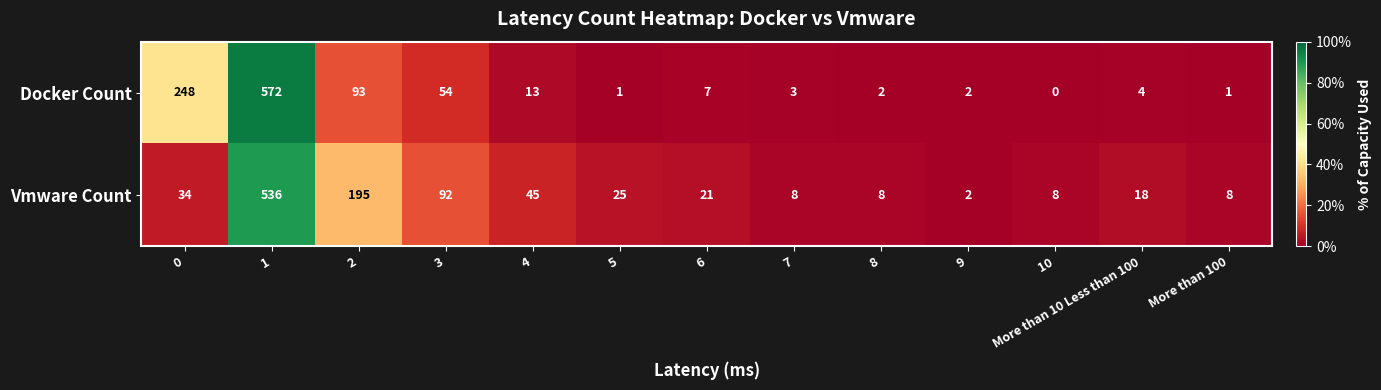

The value of Vmware Count at 10 is 11. True or false?

False